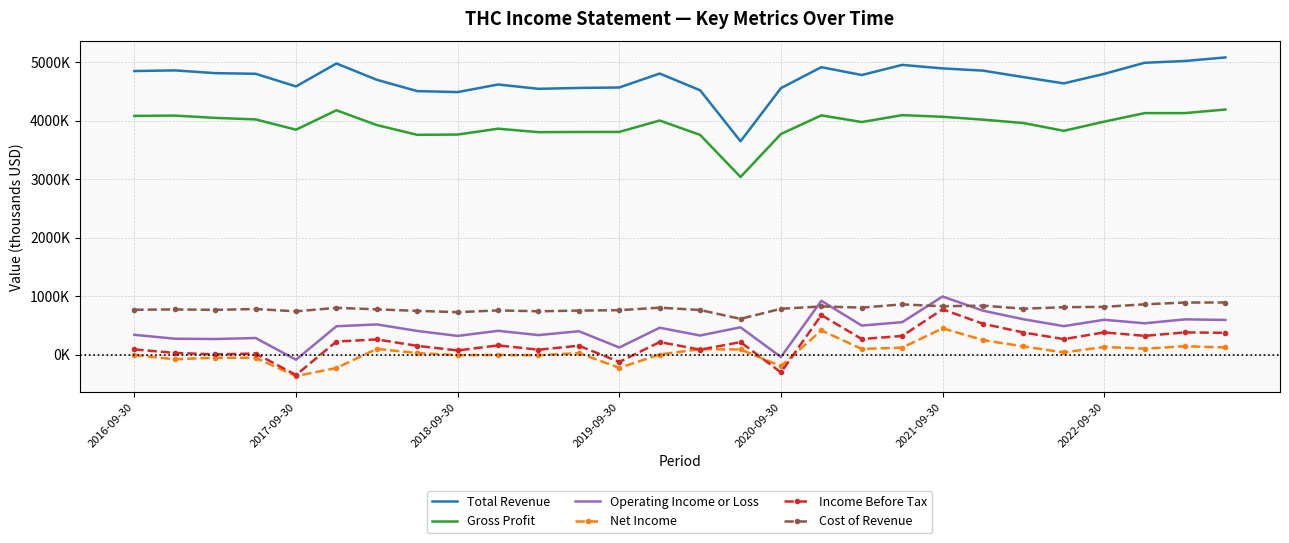

True or false: Net Income and Income Before Tax cross at least once.

True